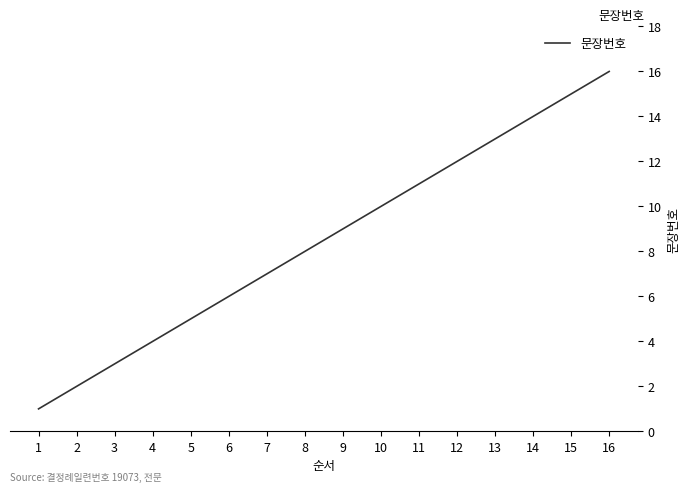

List the labels in order of value, largest first.

16, 15, 14, 13, 12, 11, 10, 9, 8, 7, 6, 5, 4, 3, 2, 1